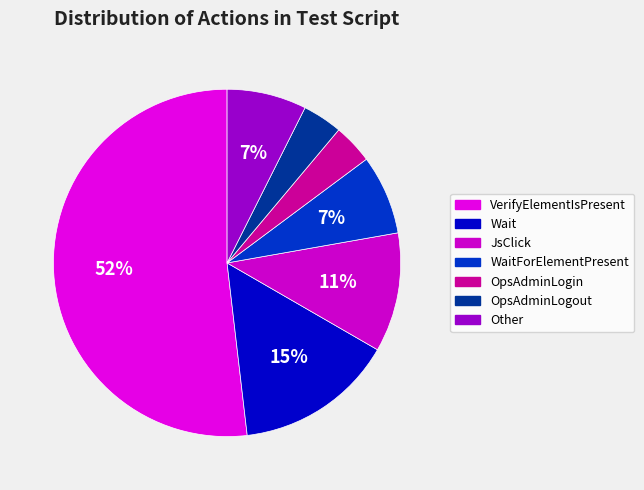

Count the number of slices in the pie.

7